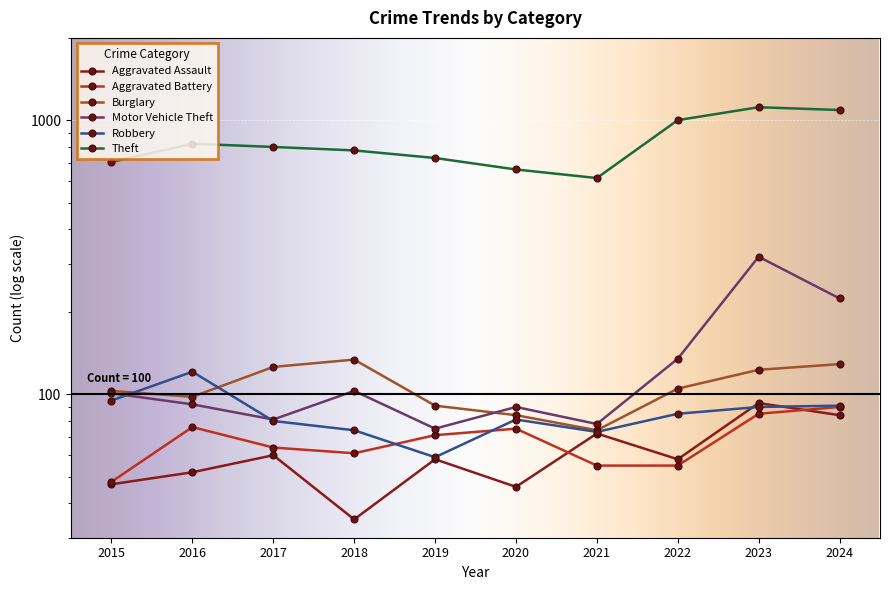

How many interior local valleys does the Motor Vehicle Theft series have?

3